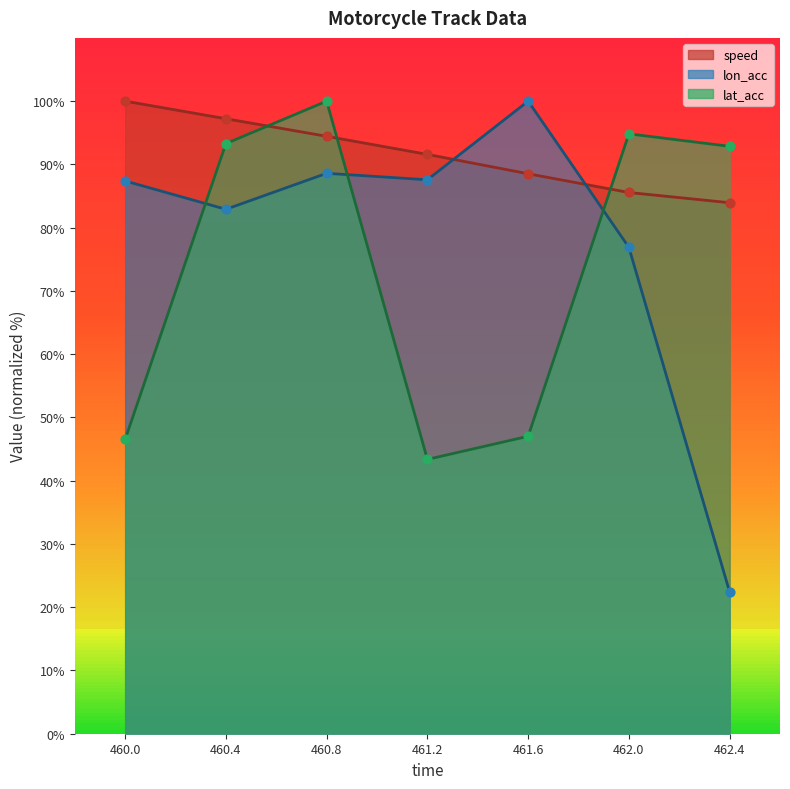

Which series has the widest spread of Y values?

lon_acc